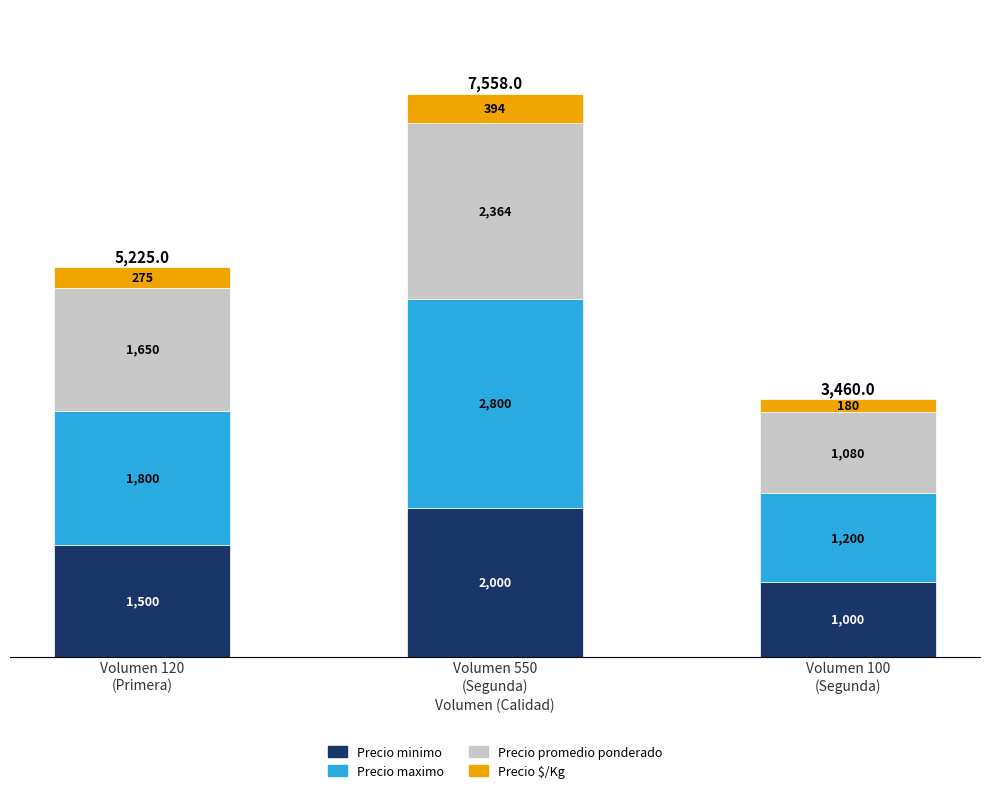

What is the average value of the Precio minimo series?

1500